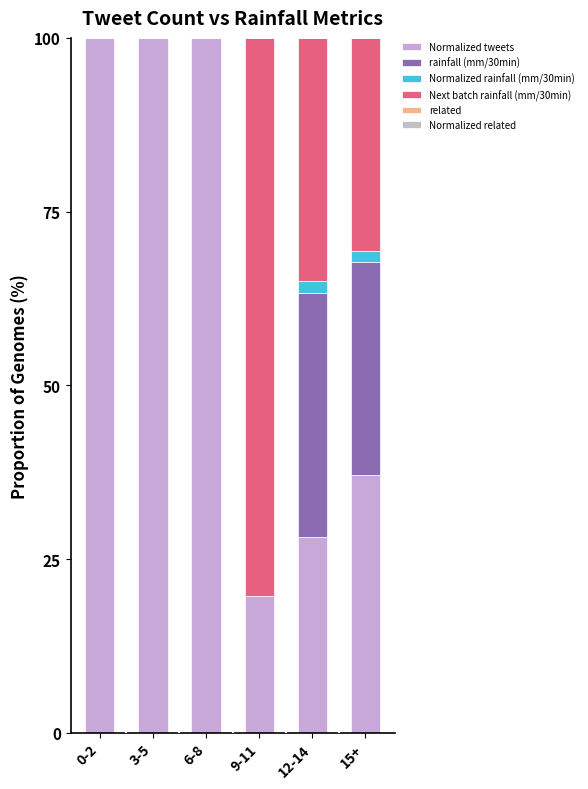

List the labels in order of Next batch rainfall (mm/30min) value, smallest first.

0-2, 3-5, 6-8, 15+, 12-14, 9-11